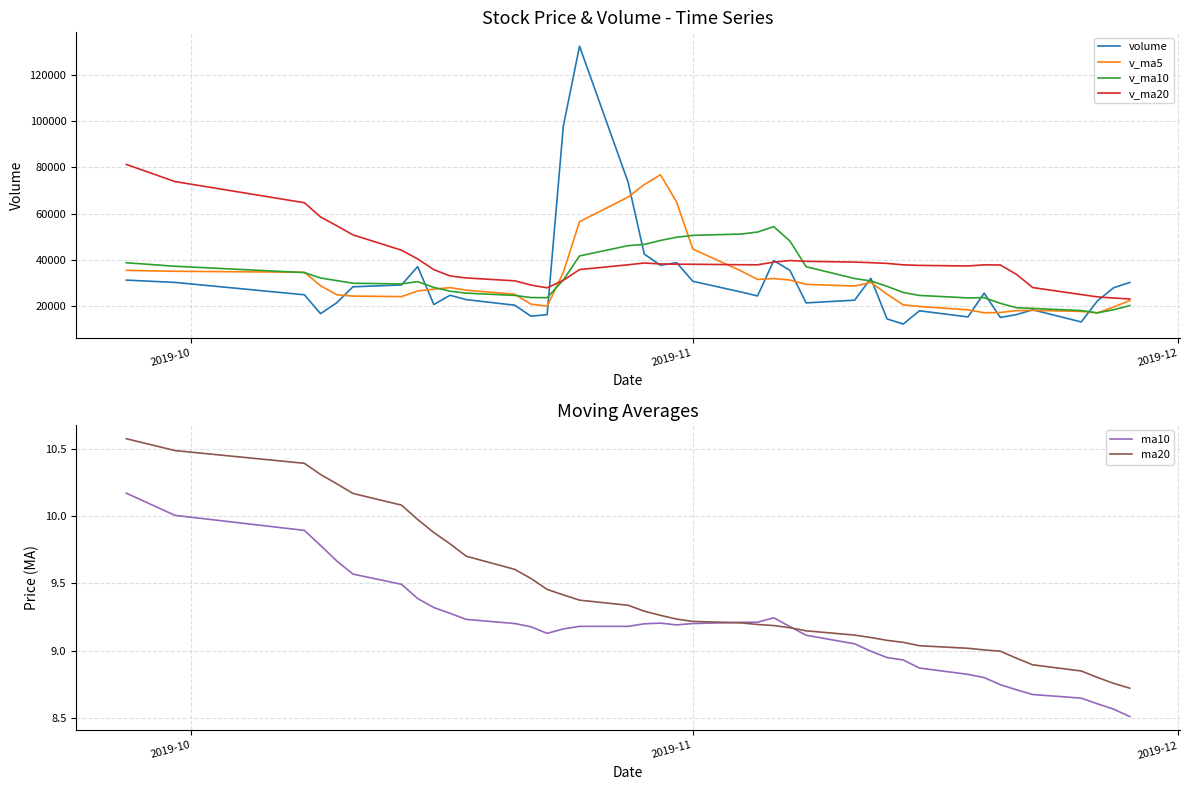

What is the minimum value shown in the chart?

8.5